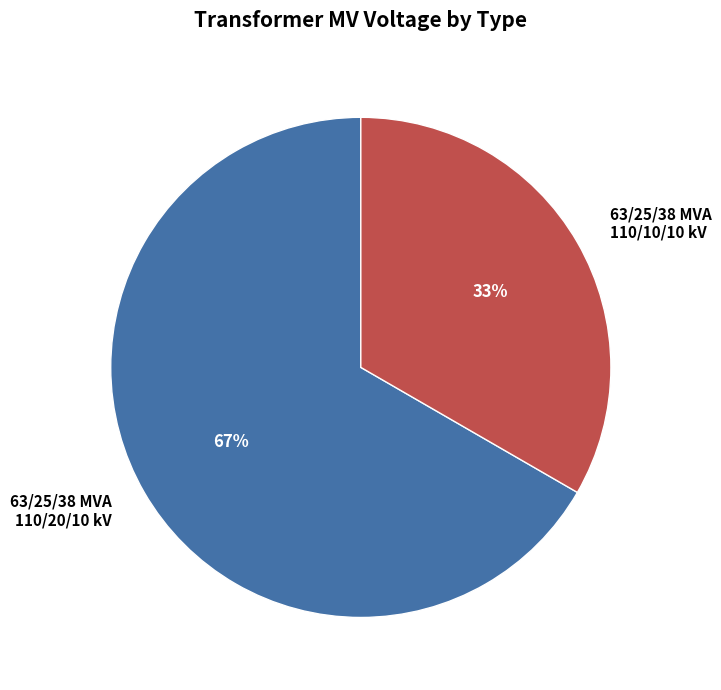

Count the number of slices in the pie.

2